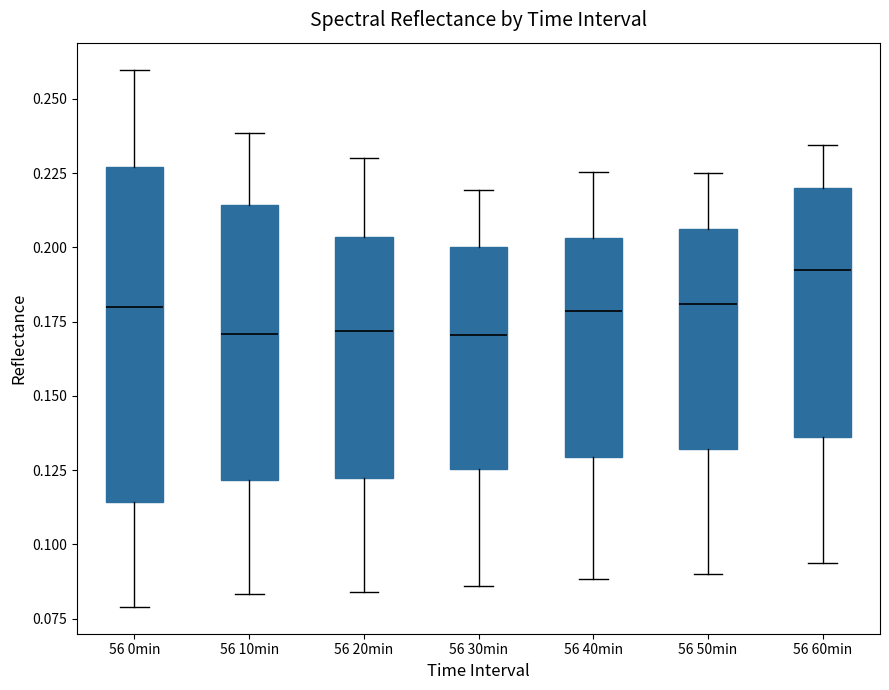

Where is the upper edge of the box for 56 0min on the y-axis? The values are not printed on the chart, so give them approximately, as read against the axis.

0.225